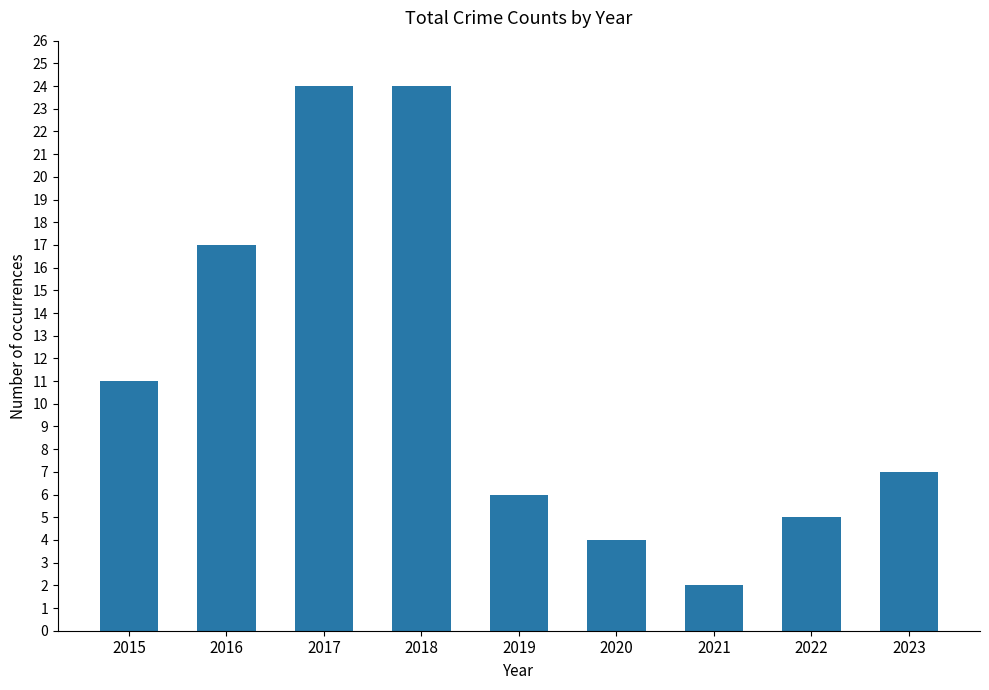

What is the sum of all values?

100